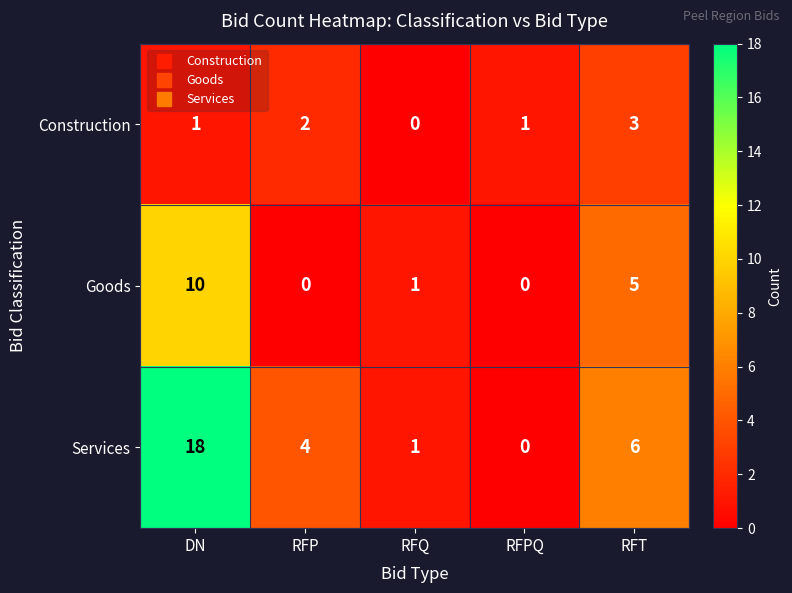

What is the difference between the second highest and second lowest values in the Goods series?

5